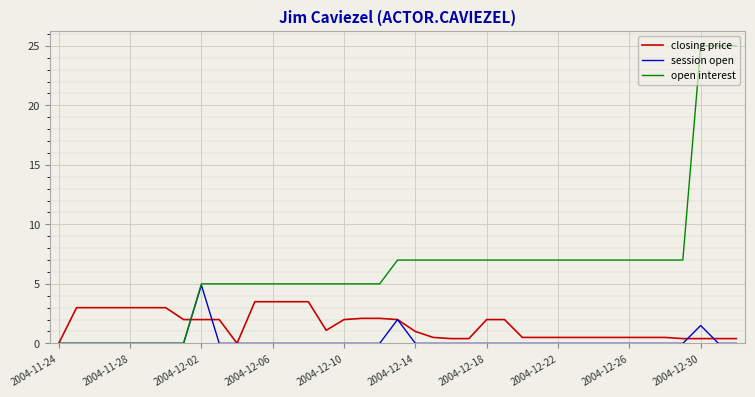

What is the maximum value for closing price?

3.5